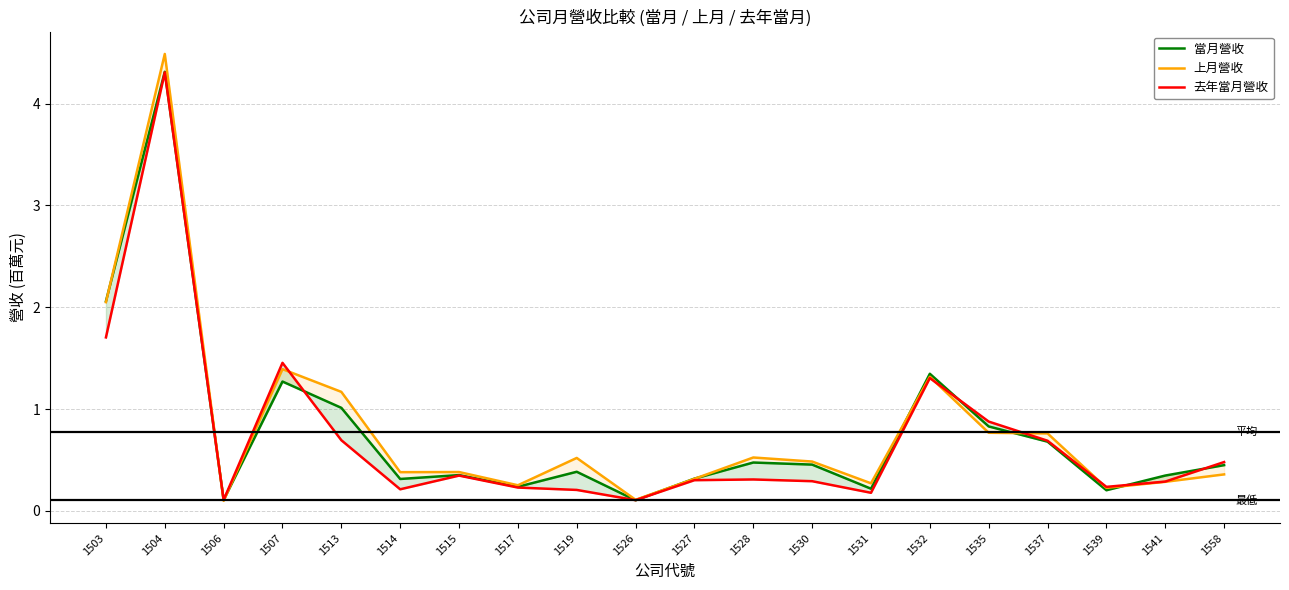

True or false: 上月營收 has a value of 0.5 at 1519.

True